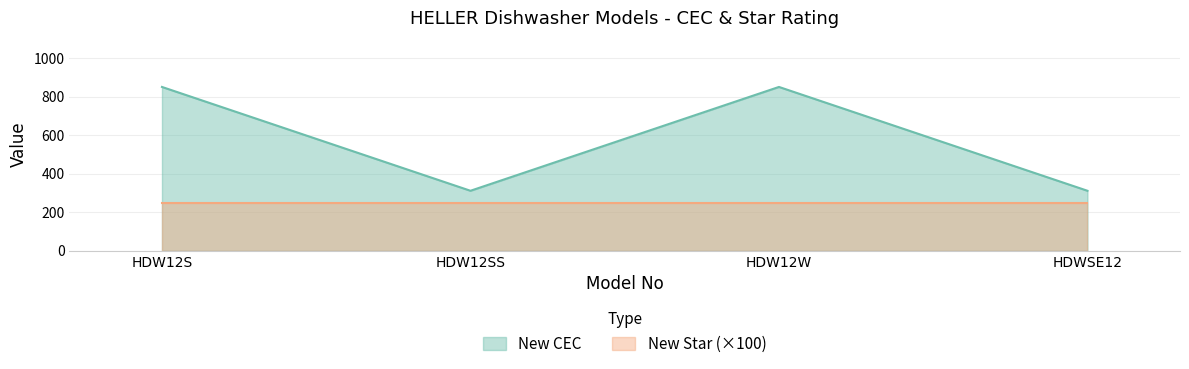

What is the label of the 3rd point from the right?

HDW12SS